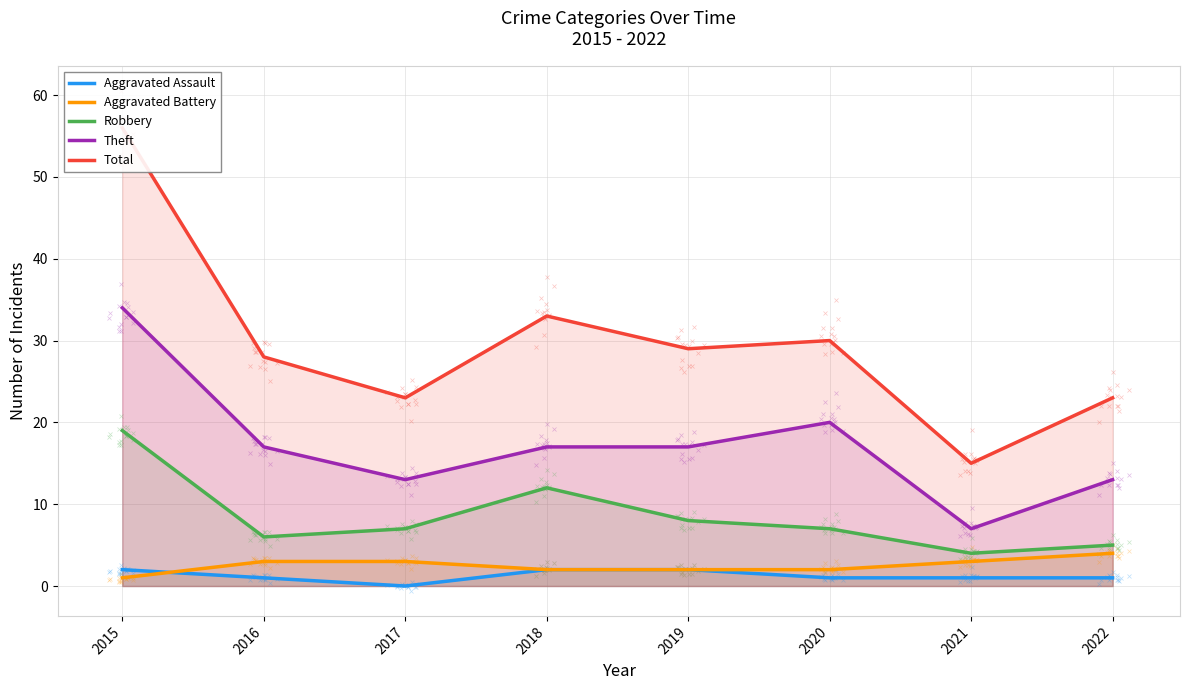

What value does the Theft series have at 2022, to the nearest 10?

10